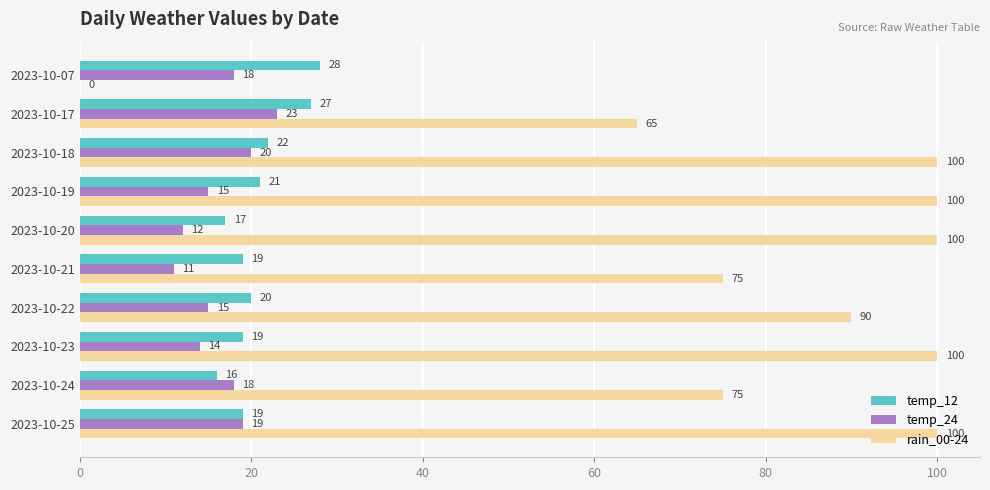

What is the maximum value shown in the chart?

100